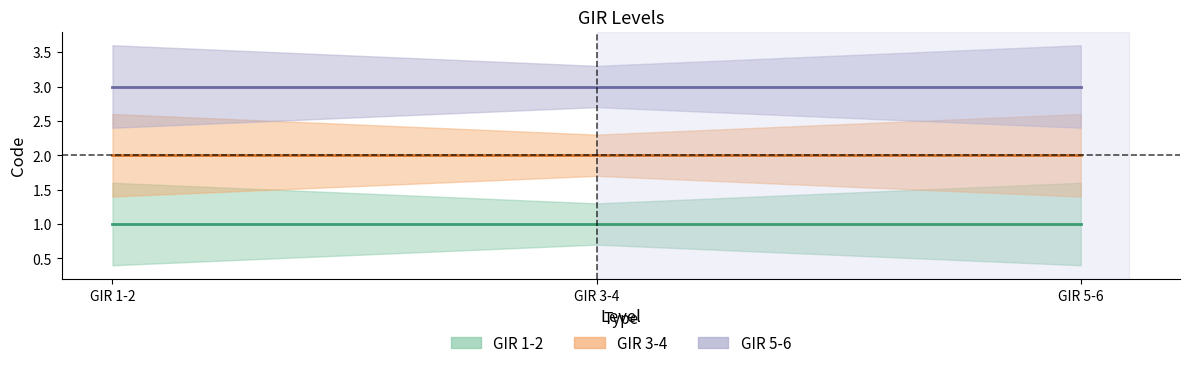

Which category has the highest value in the GIR 5-6 series?

GIR 1-2